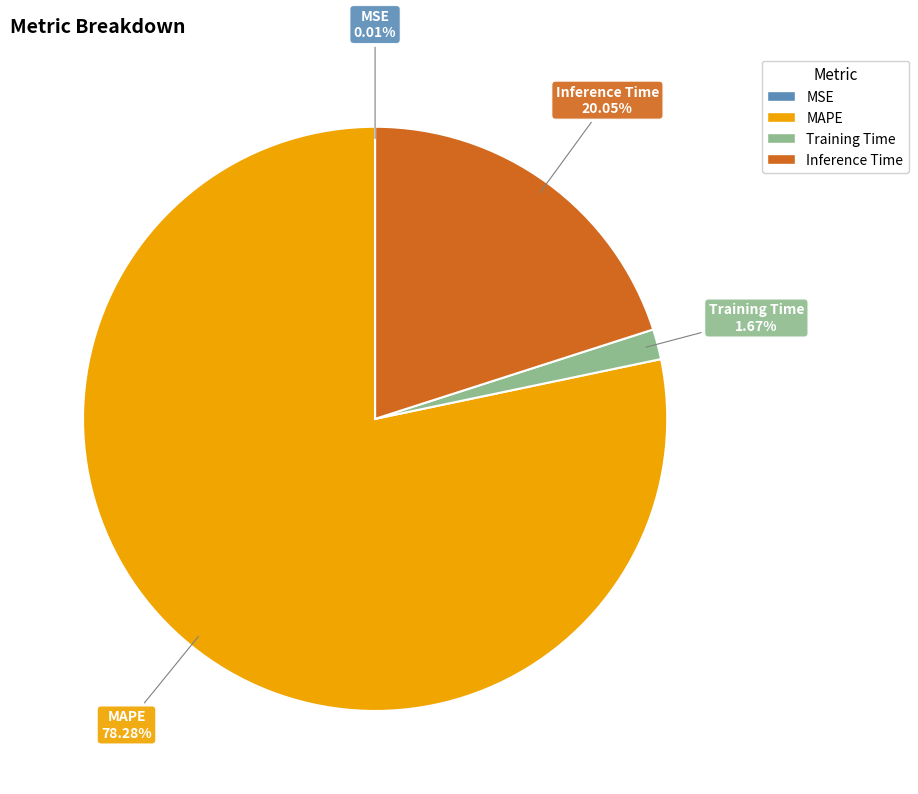

To the nearest percent, what portion does Inference Time represent?

20%